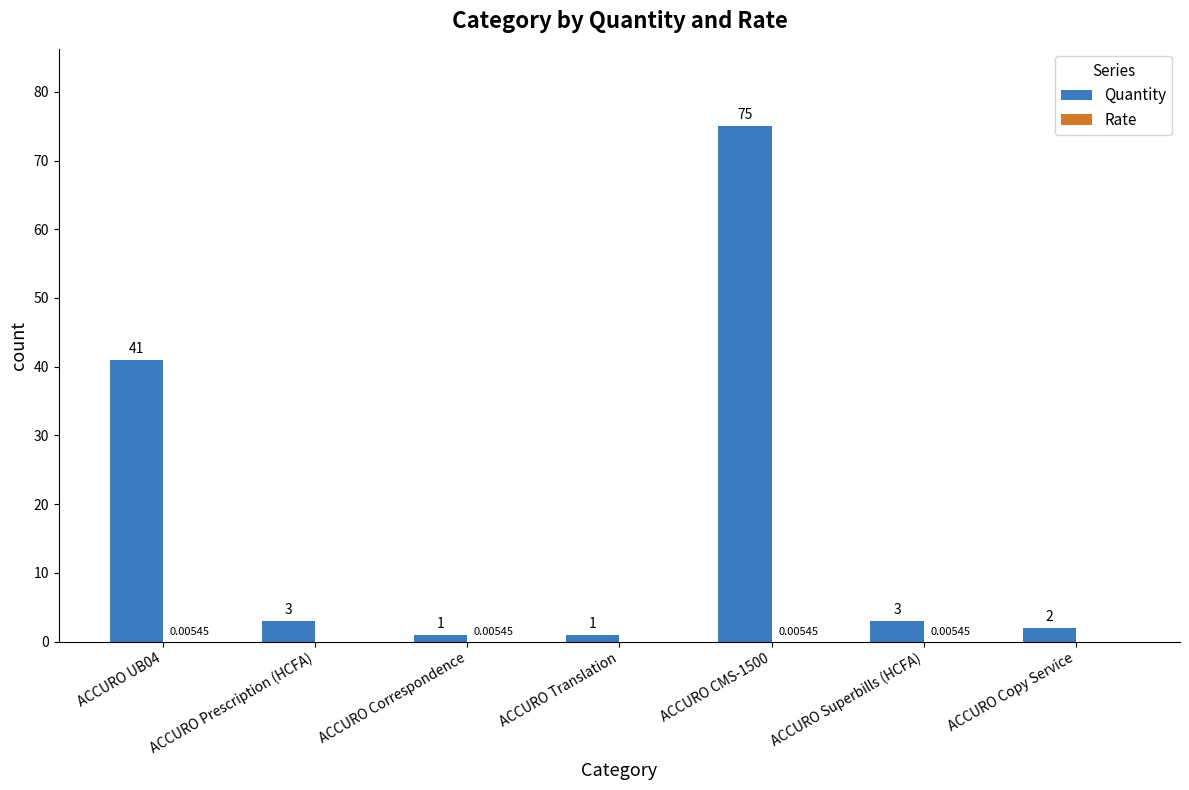

Which series changed the most between ACCURO Translation and ACCURO CMS-1500?

Quantity